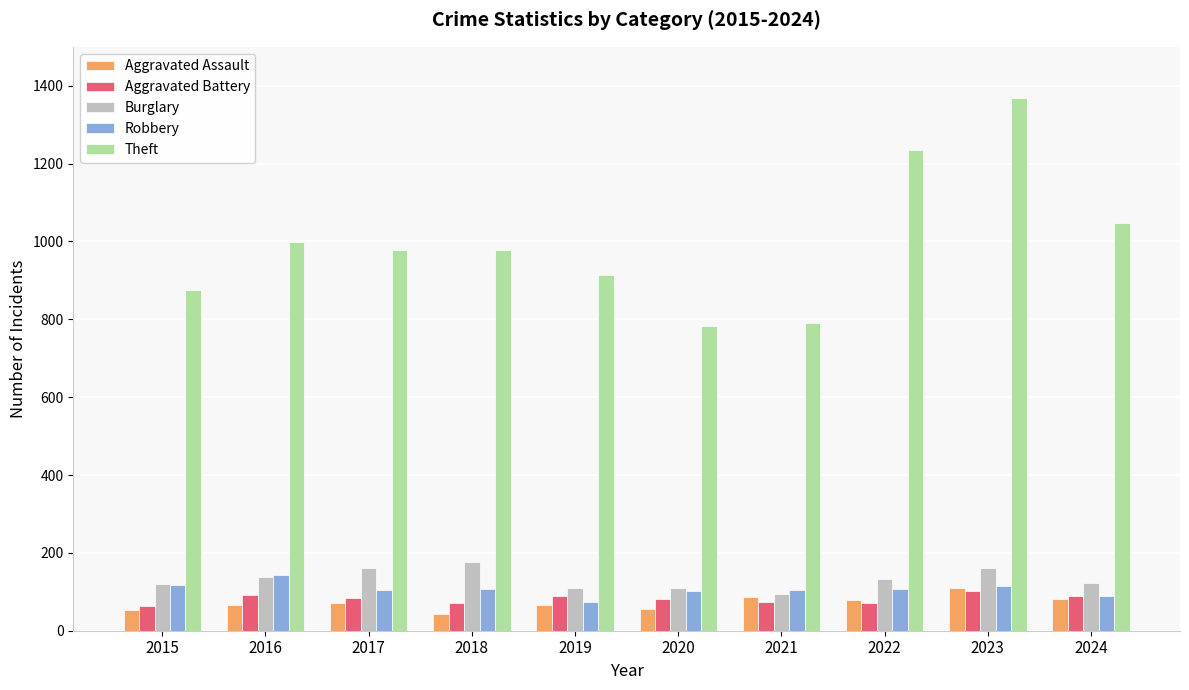

What is the average value of the Burglary series?

133